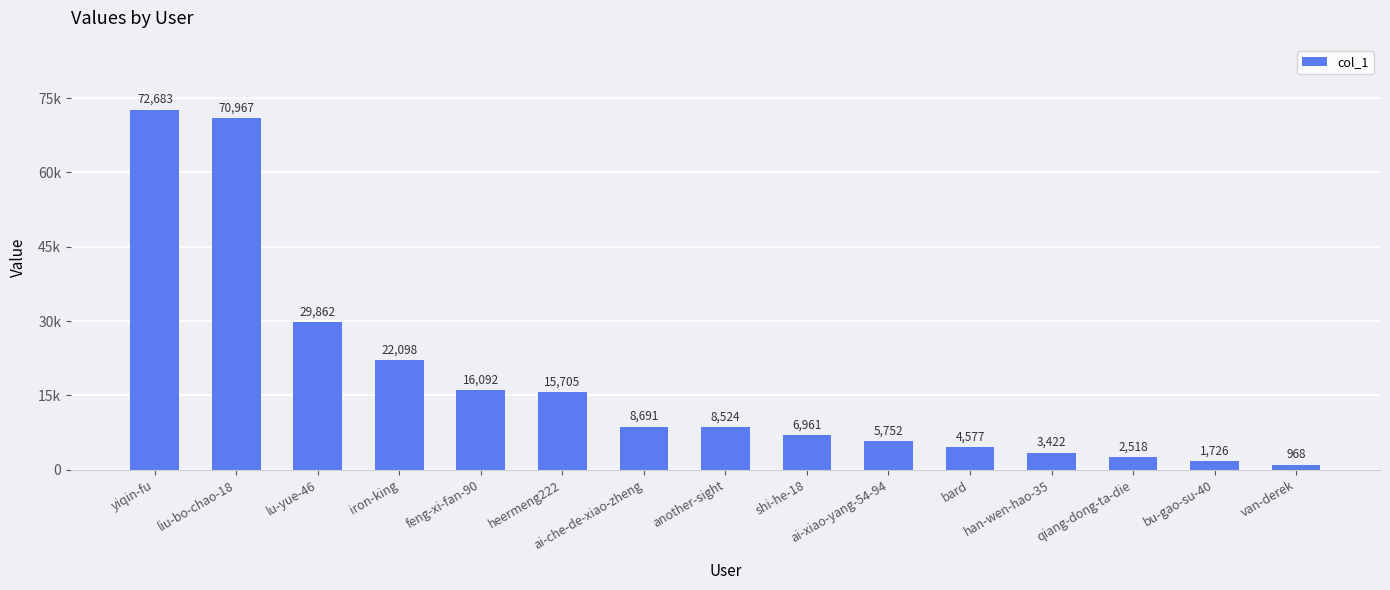

What is the value of the 3rd bar from the left?

29862